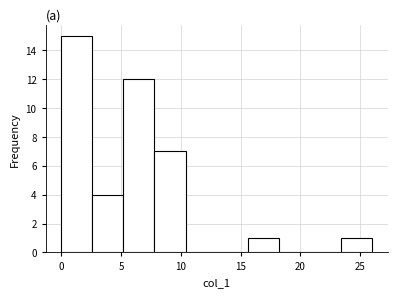

Over which range of the x-axis is the bar tallest?

0.0 to 2.6